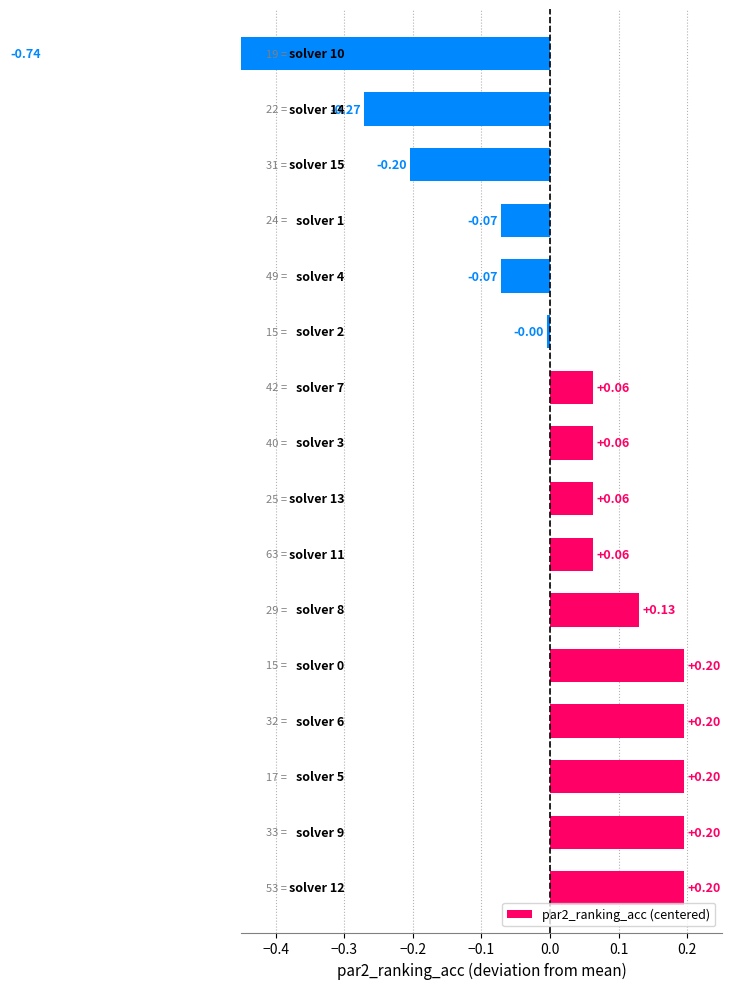

What is the sum of the values at −0.4 and −0.2?

0.4